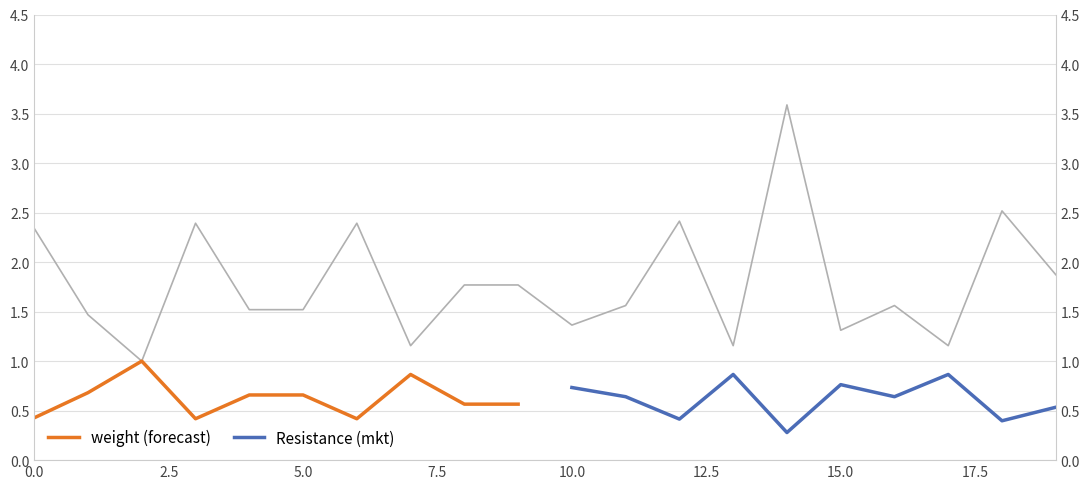

What is the ratio of the value at 3 to the value at 1?

1.6